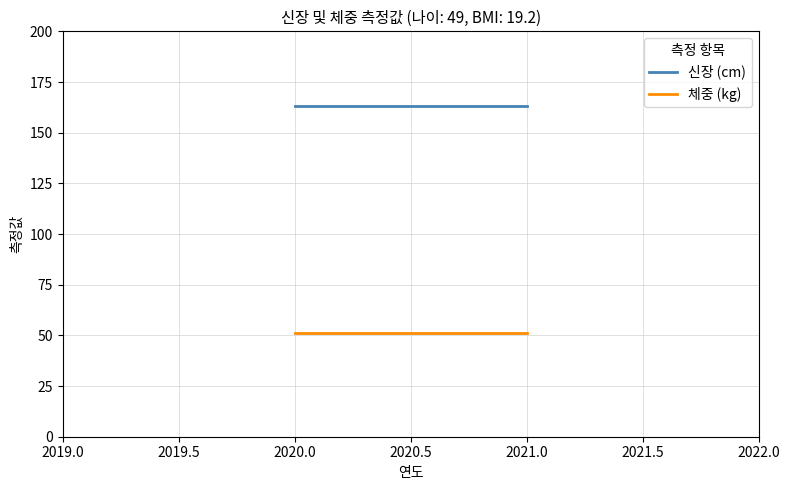

Is the value of 신장 (cm) at 2021.0 greater than the value of 체중 (kg) at 2021.0?

Yes